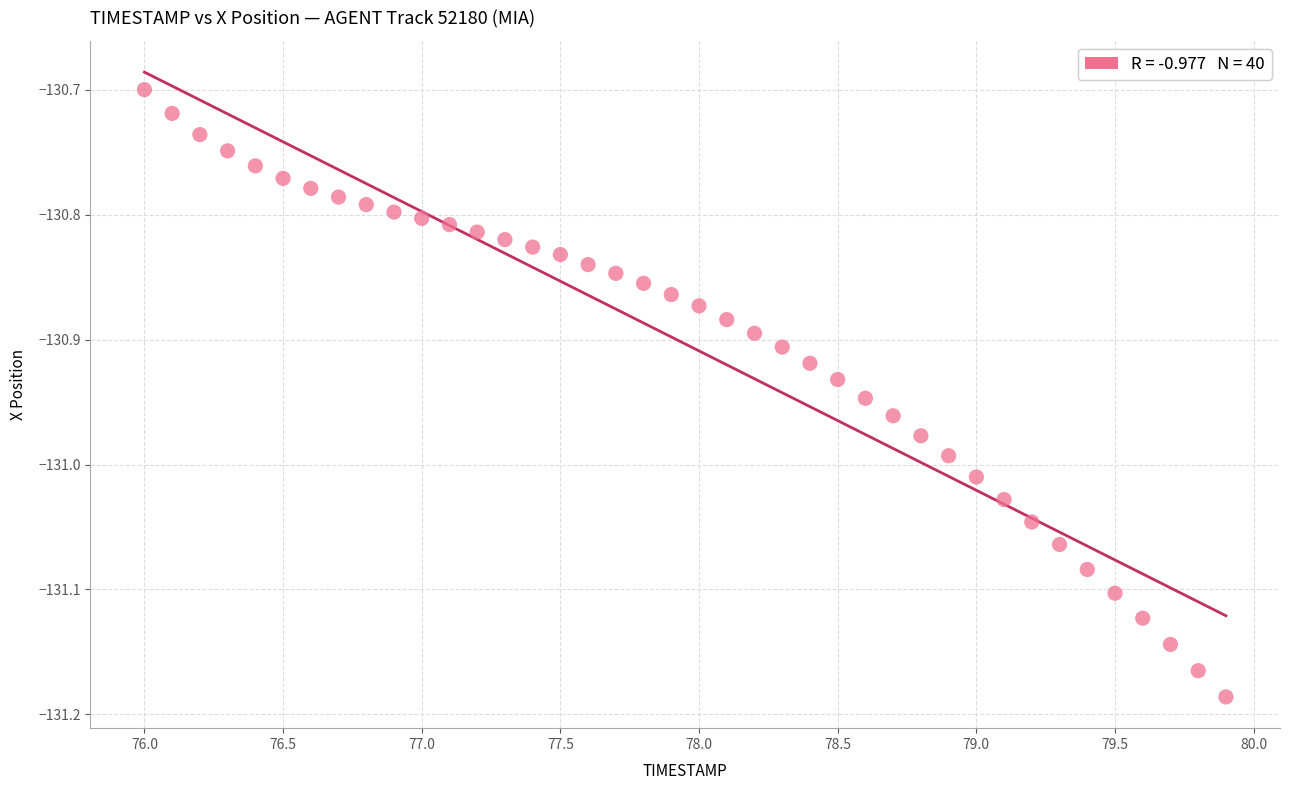

What is the range of X values (max minus min)?

3.9